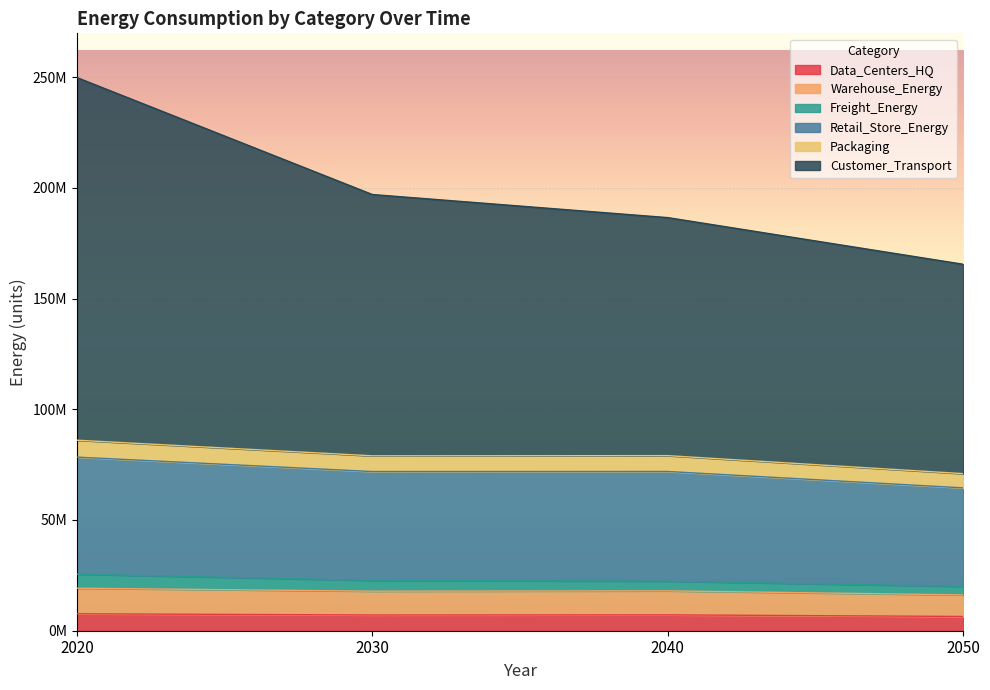

At which category does Data_Centers_HQ reach its first local valley?

2030